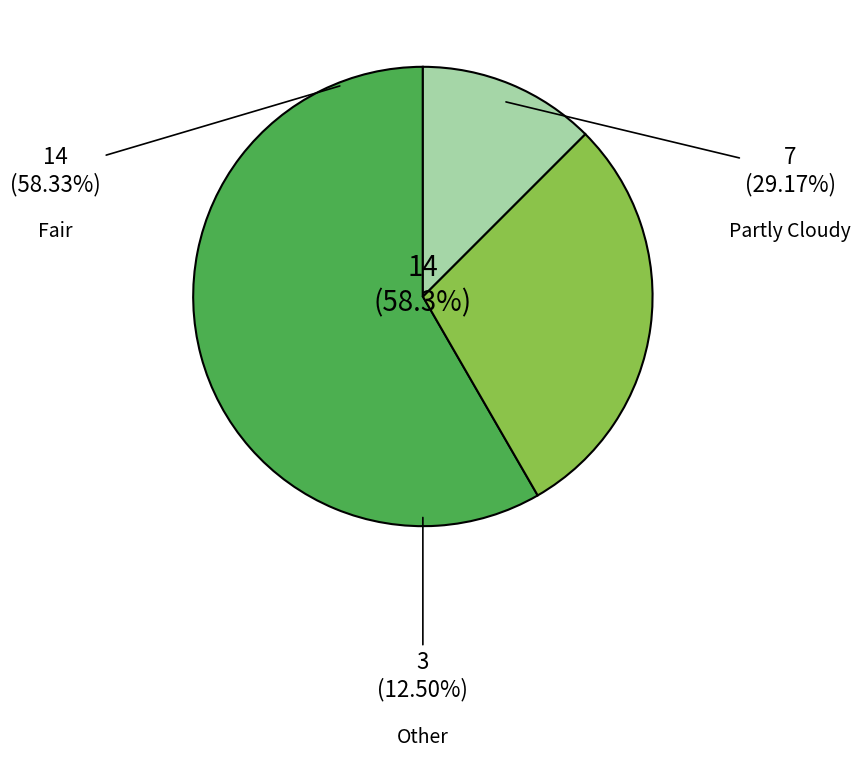

How many segments does this pie chart have?

3